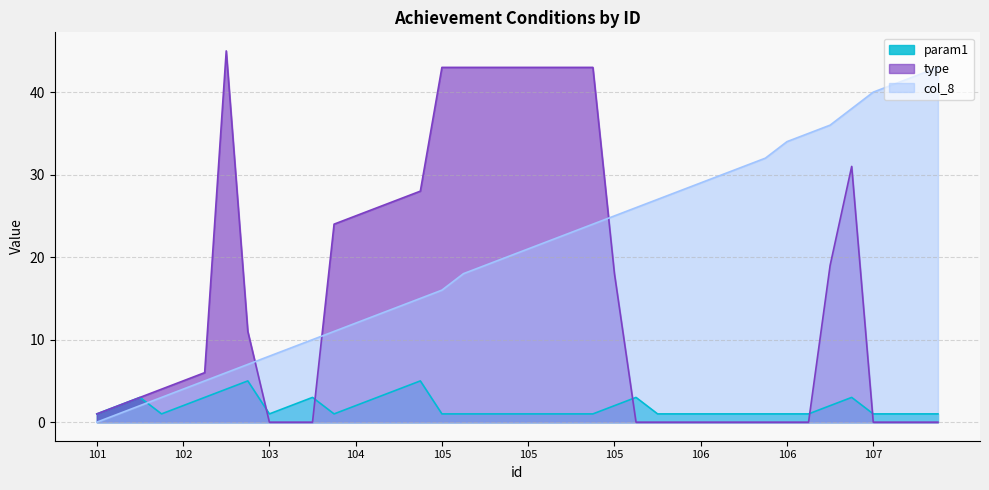

What is the spread (max minus min) of values at 107?

40